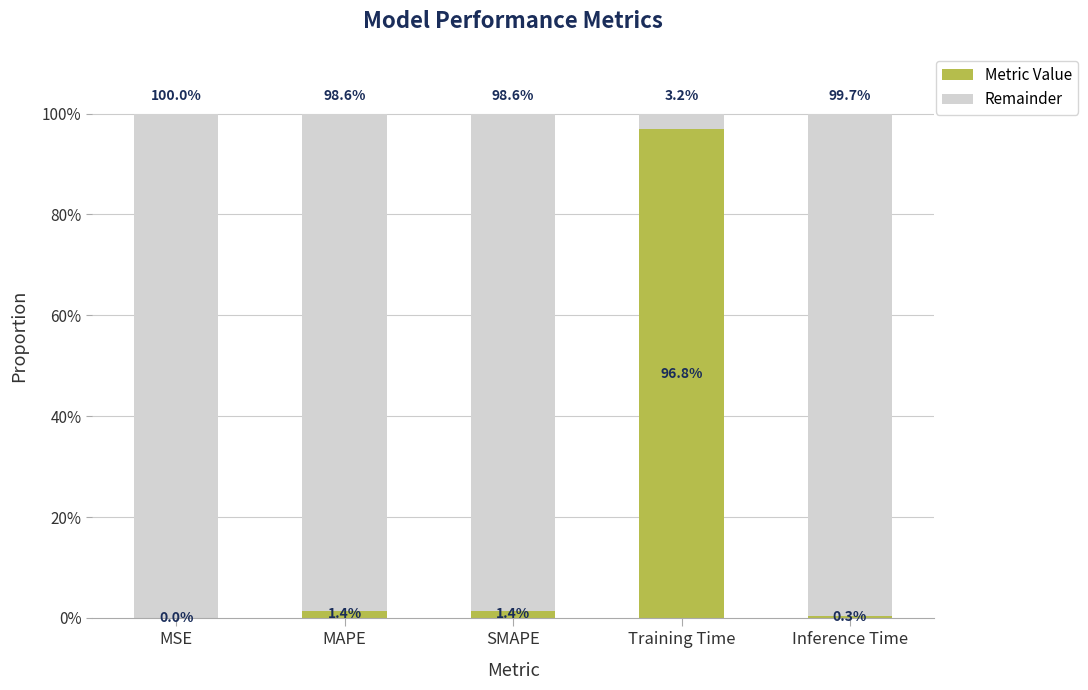

What is the difference between the maximum and minimum values in the Remainder series?

1.0